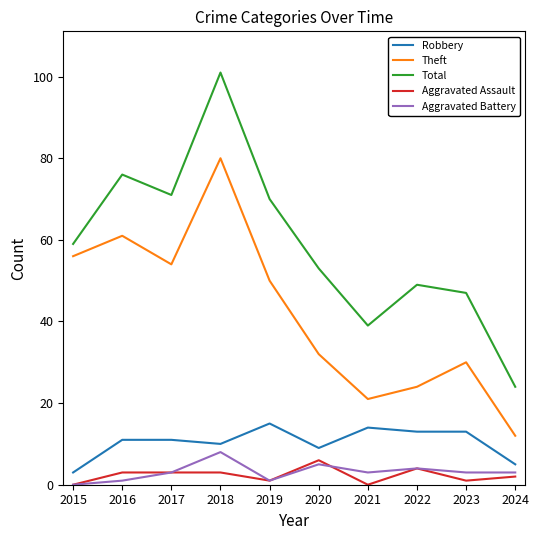

Which series has the largest total across all categories?

Total